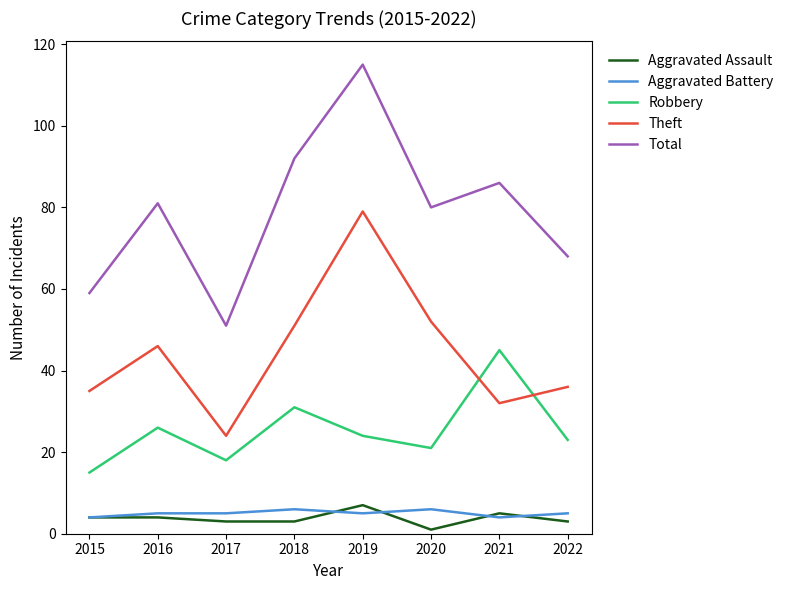

True or false: Theft and Aggravated Assault cross at least once.

False